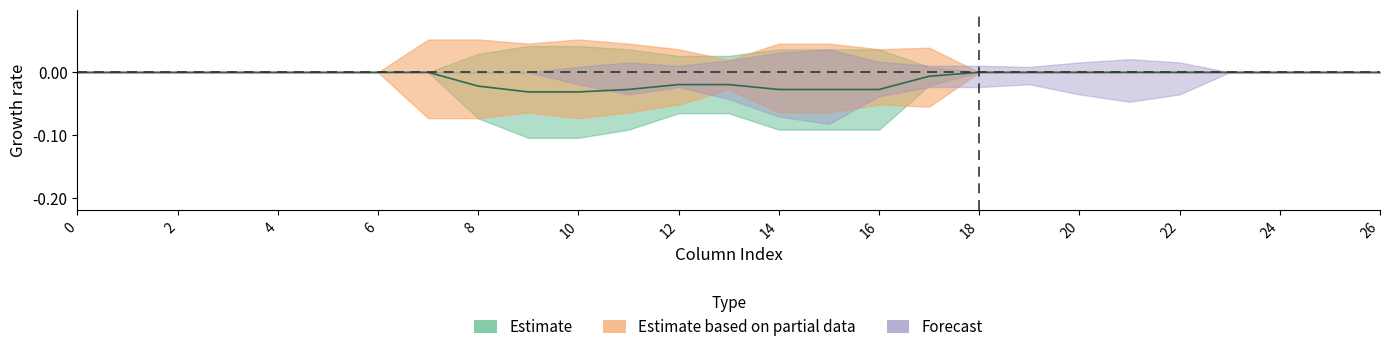

At which category is the sum across all series the highest?

15